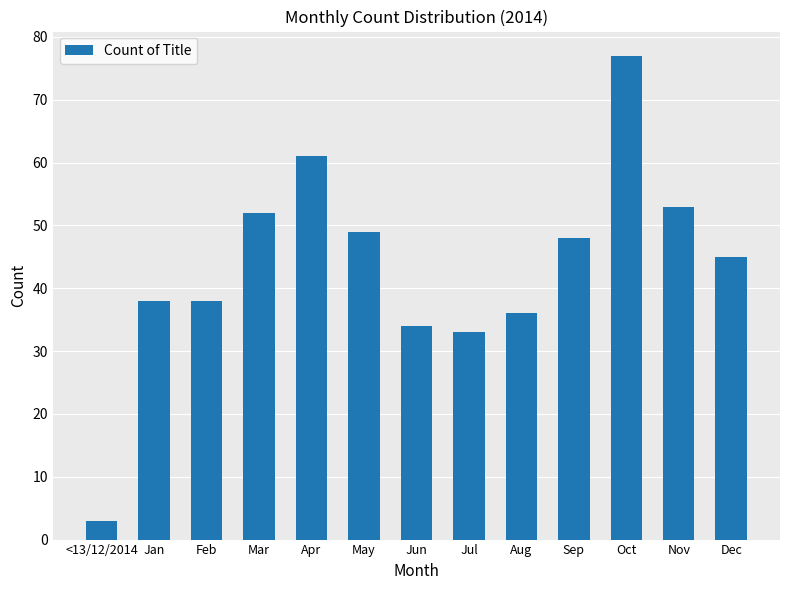

Reading right to left, transcribe all the data shown in this chart.

45	53	77	48	36	33	34	49	61	52	38	38	3